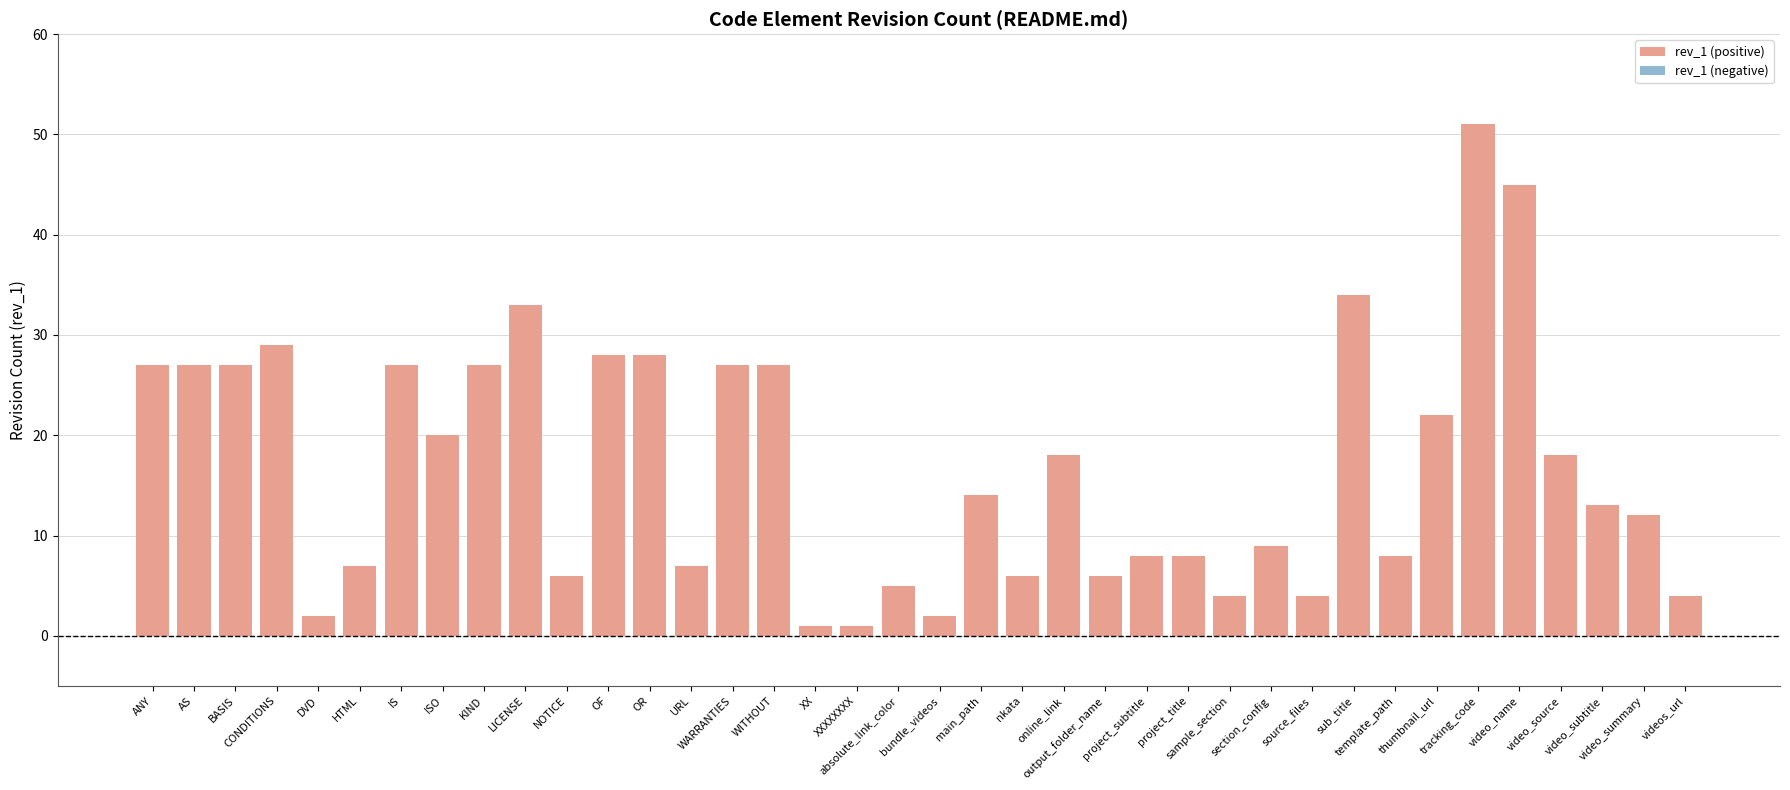

What is the value of the 11th bar from the left?

6